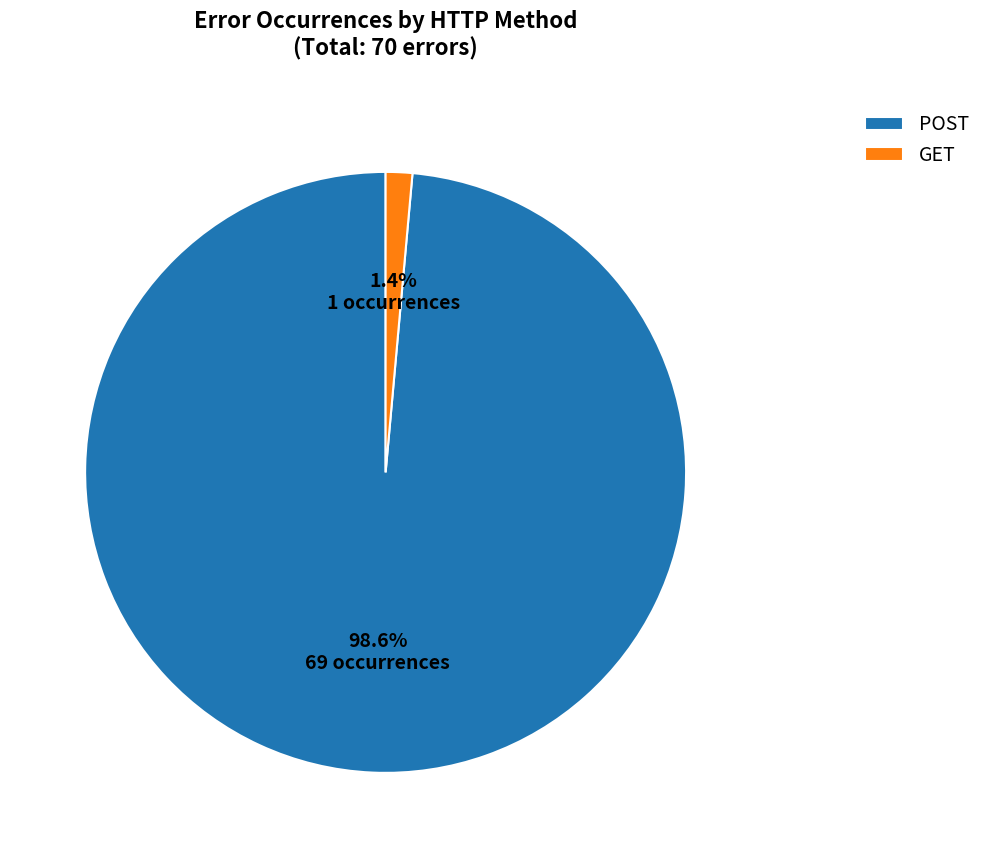

The POST slice represents 84% of the pie. True or false?

False